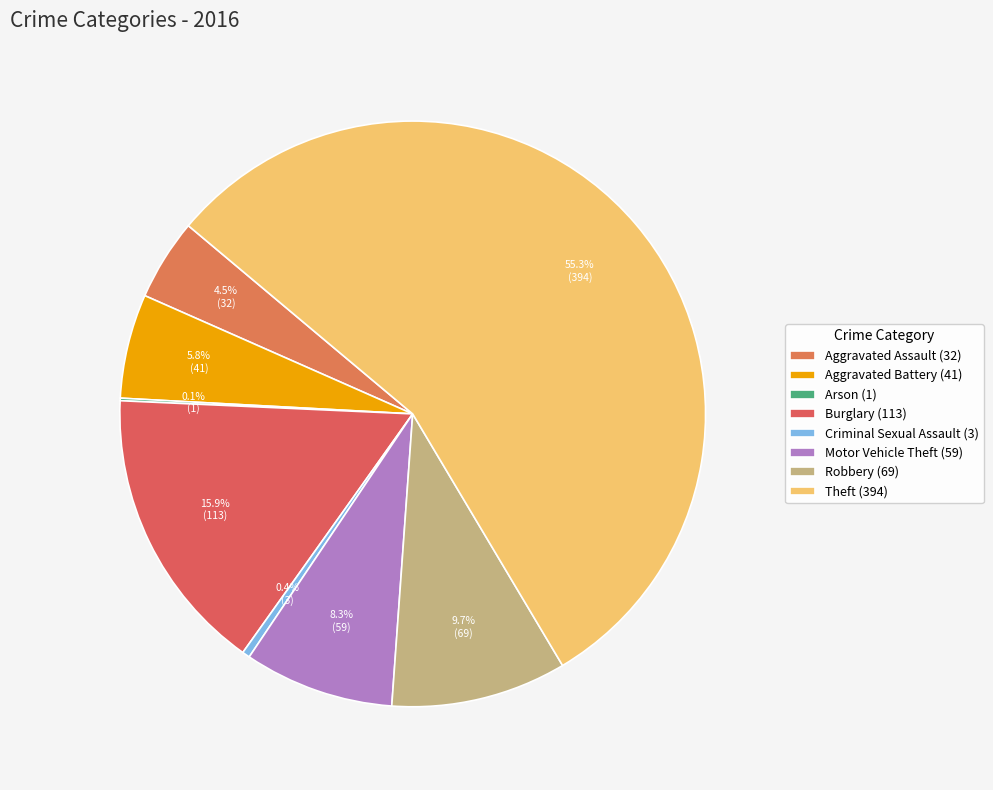

Is there a majority slice in this chart?

Yes